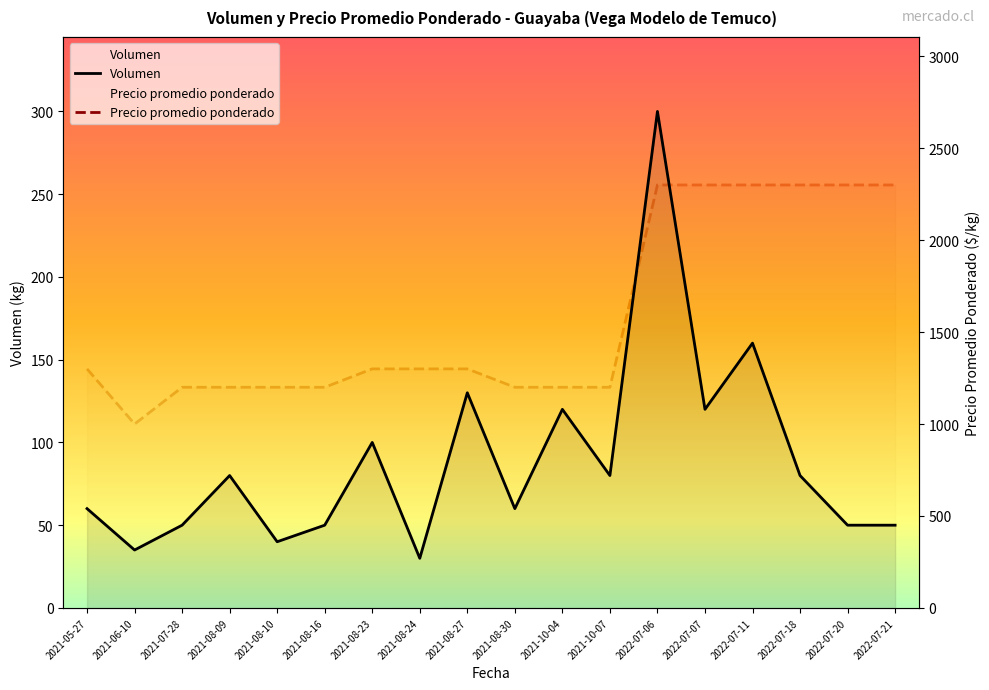

What is the difference between the highest and lowest values at 2021-08-16?

1150